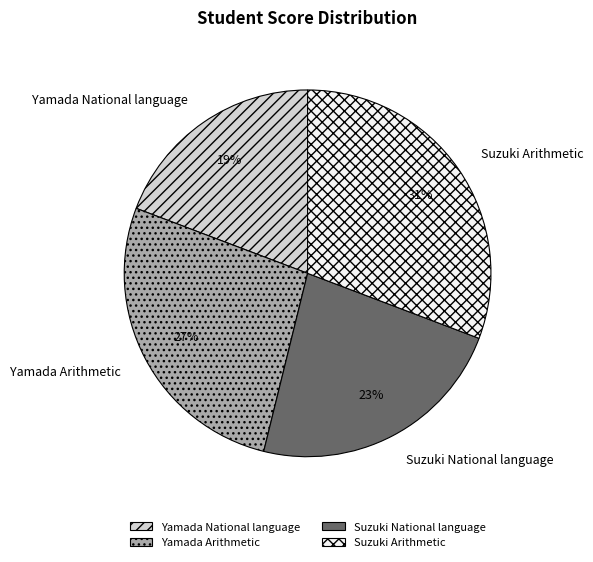

True or false: Yamada National language accounts for 6% of the total.

False